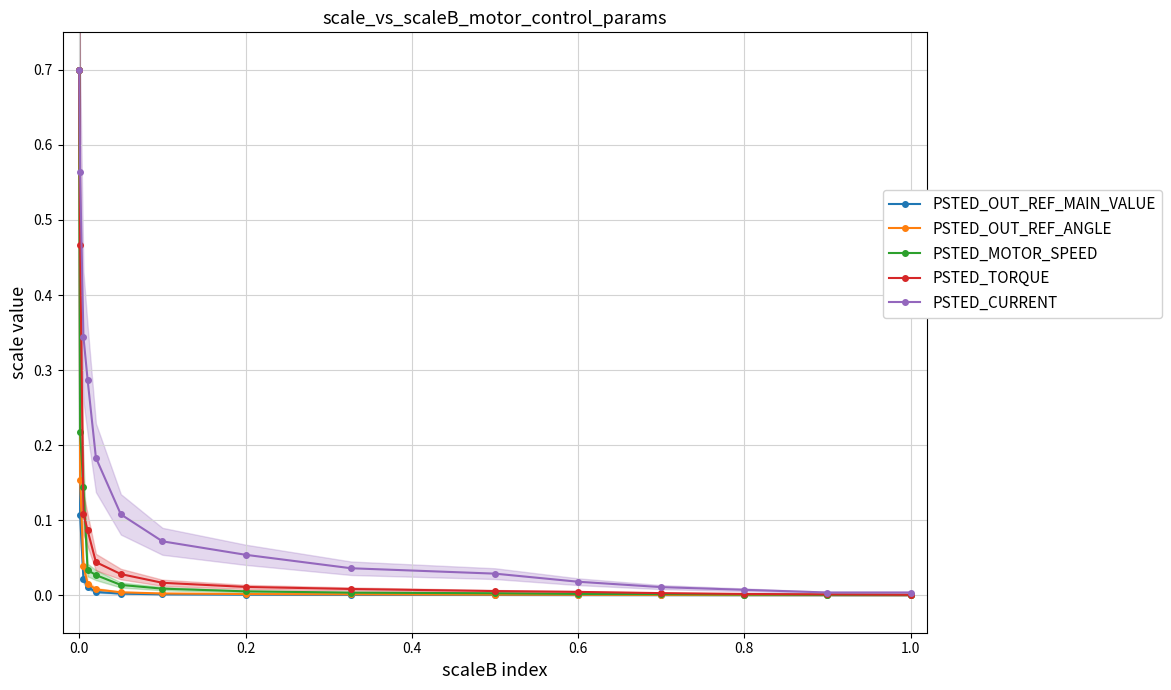

True or false: PSTED_MOTOR_SPEED has a value of 0.4 at 0.0.

False